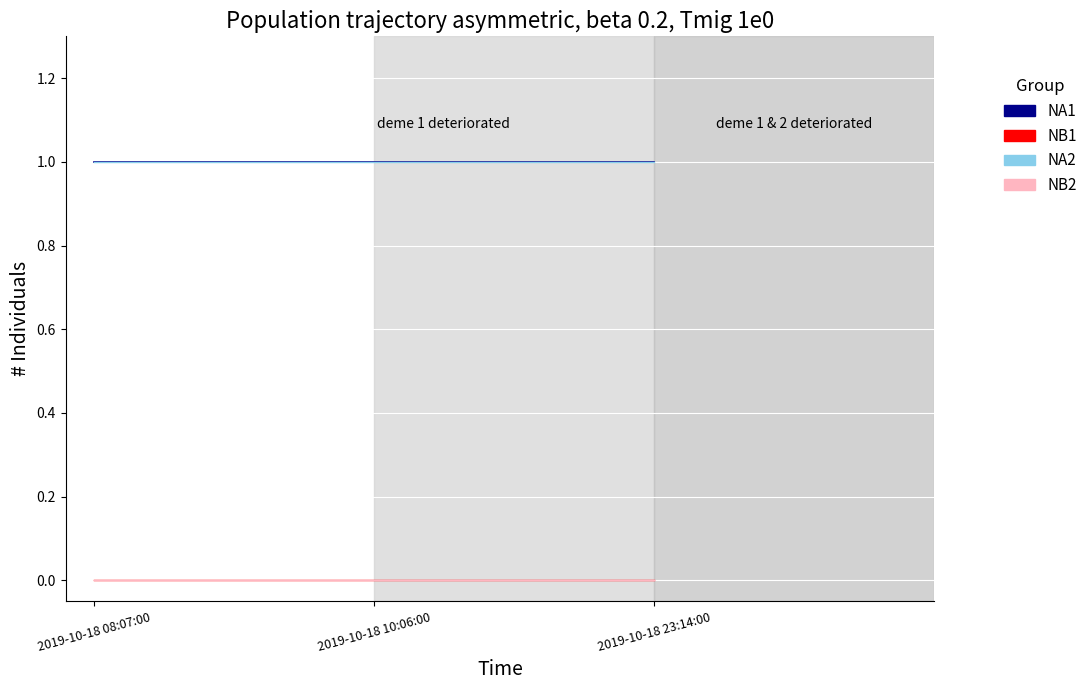

Is this an area chart (filled region under the line)?

No